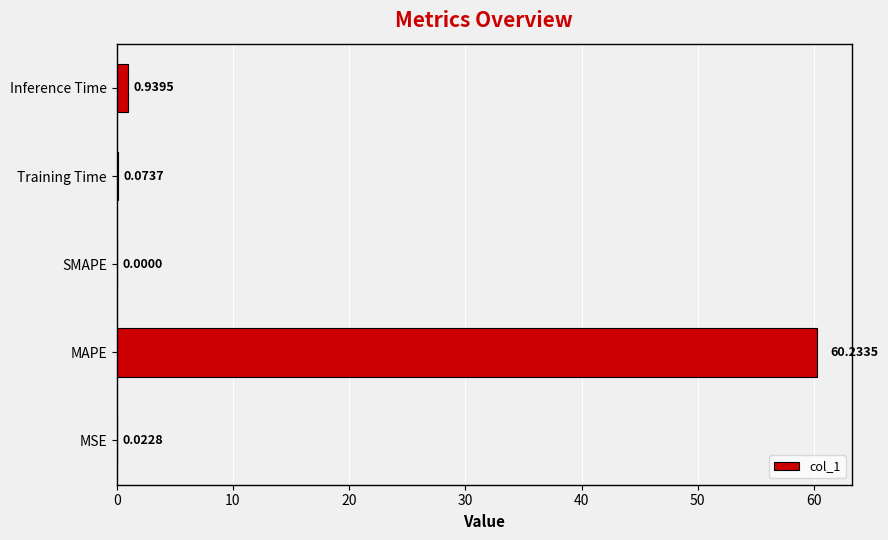

At which category does the chart reach its peak across all series?

MAPE